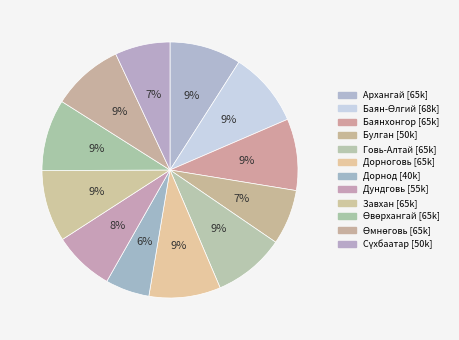

To the nearest percent, what percentage of the pie is Булган?

7%